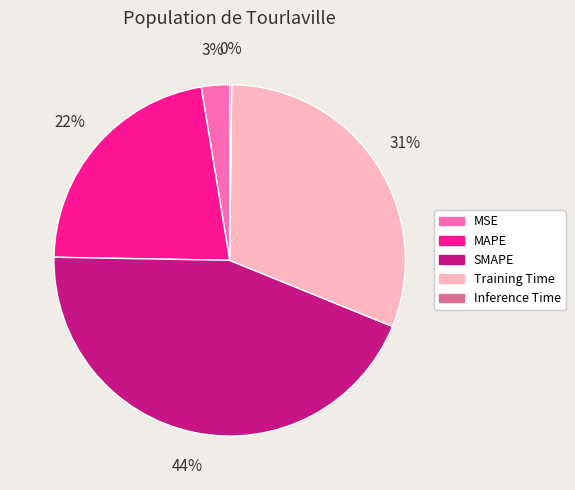

True or false: SMAPE accounts for 44% of the total.

True